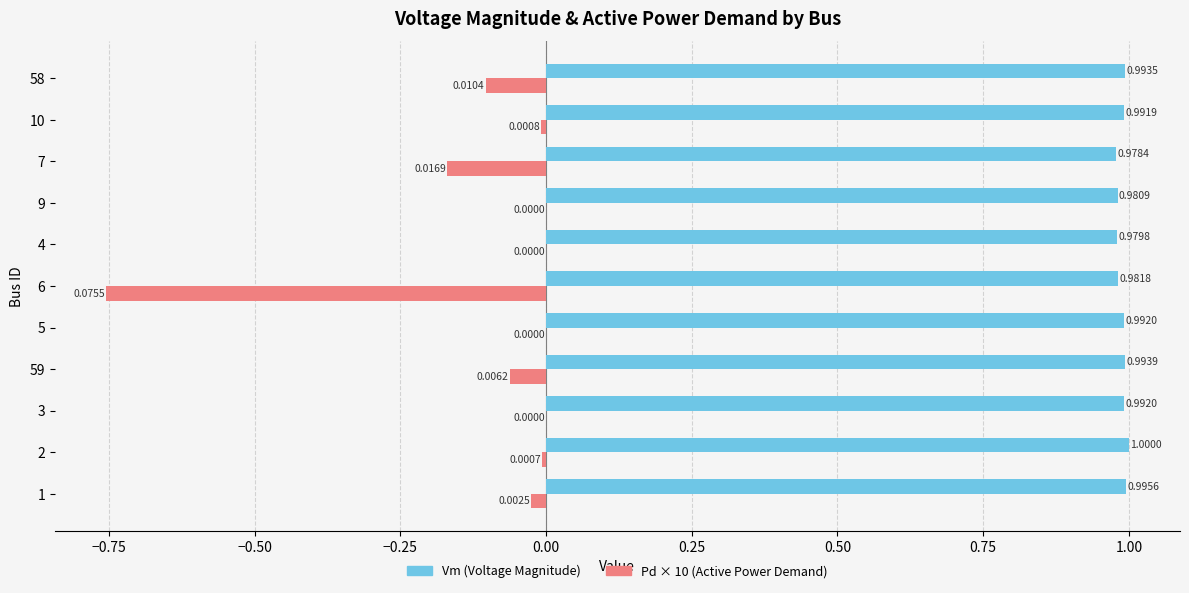

What is the total value across all series at 10?

1.0